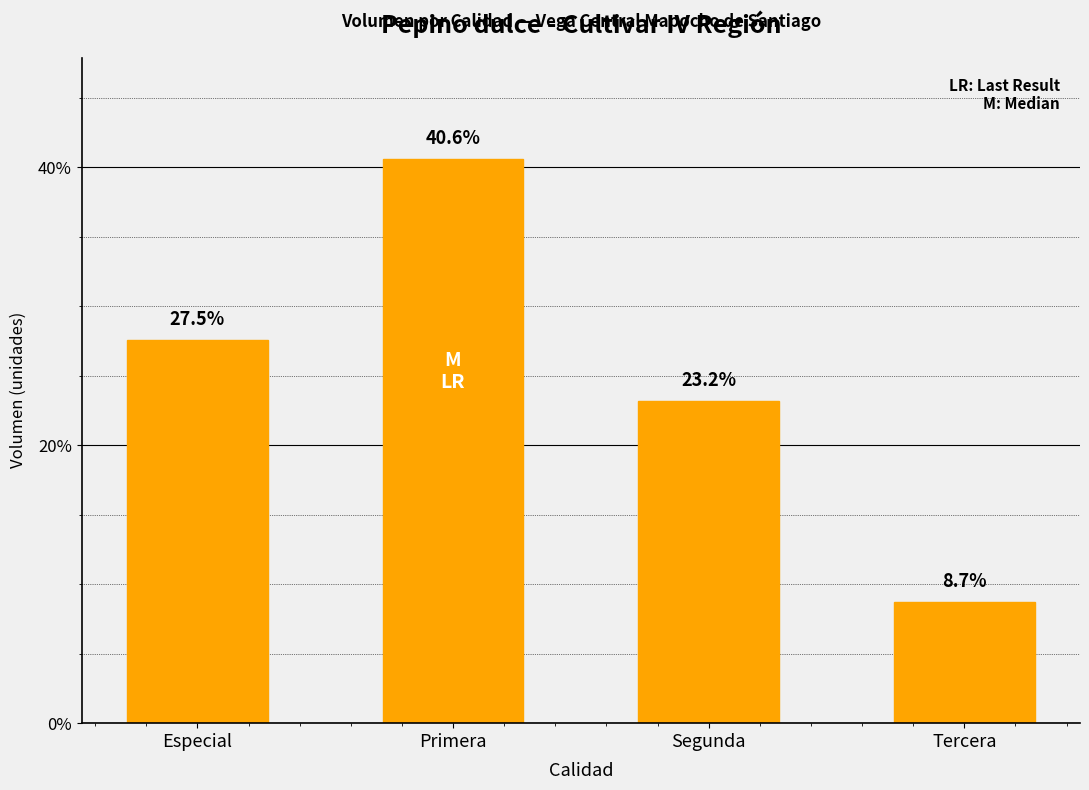

Rank the categories by value from highest to lowest.

Primera, Especial, Segunda, Tercera